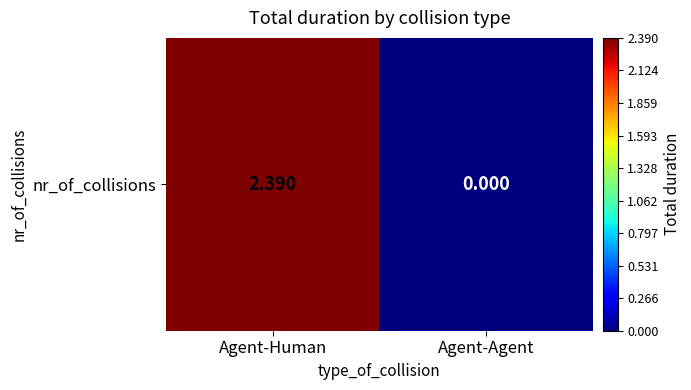

What is the difference between the values at Agent-Agent and Agent-Human?

2.4